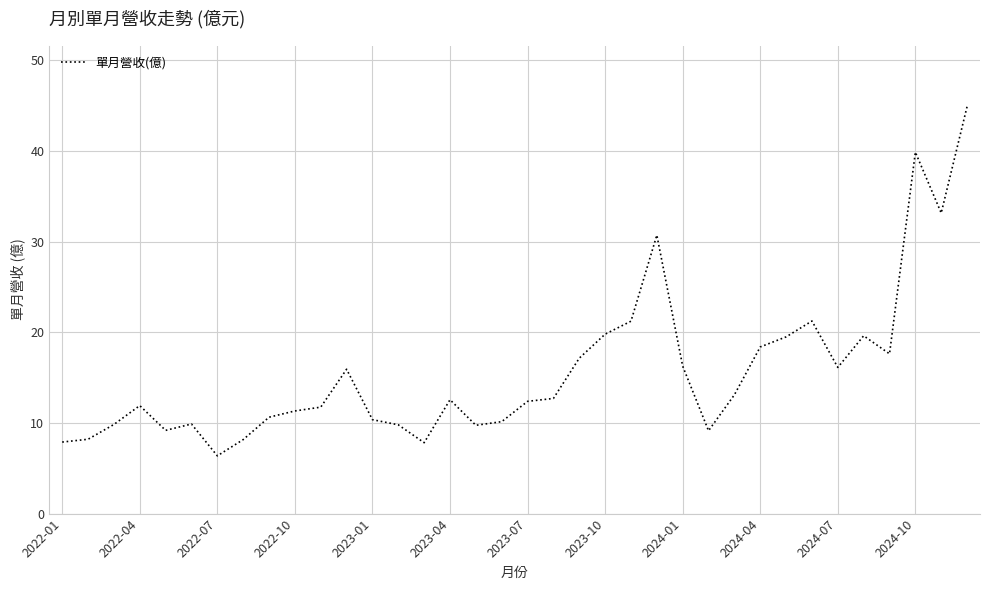

What is the difference between the maximum and minimum values?

38.5